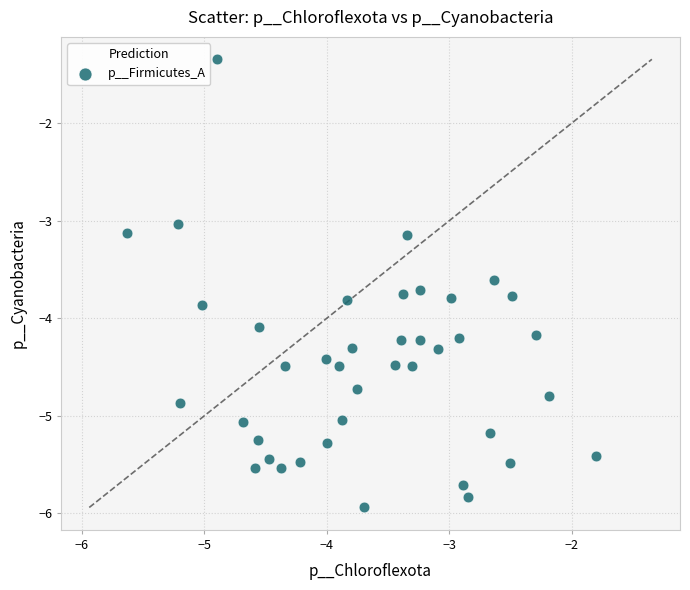

What is the range of X values (max minus min)?

3.8